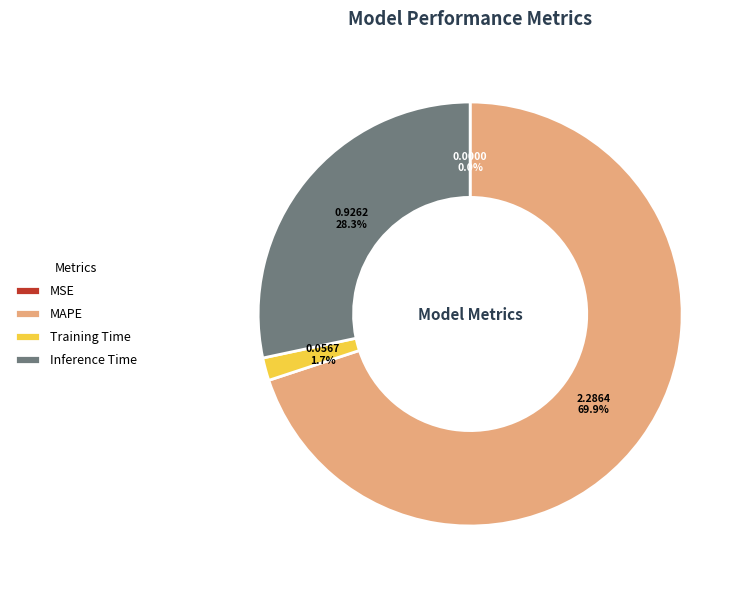

Between MAPE and Inference Time, which is larger?

MAPE